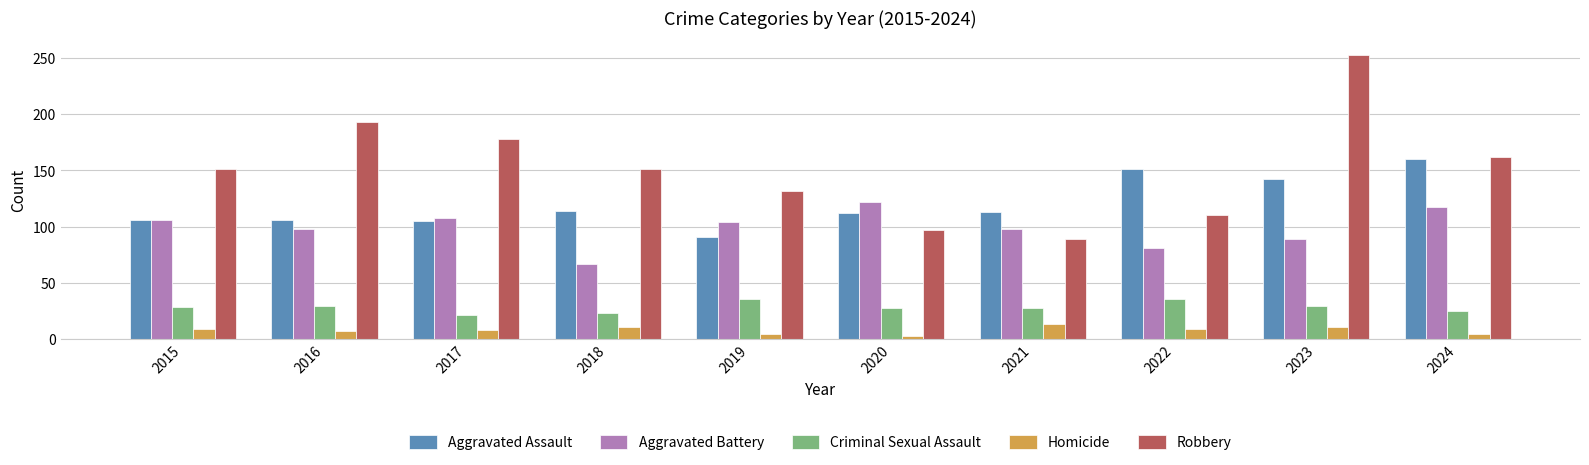

Which category has the highest value across all series?

2023